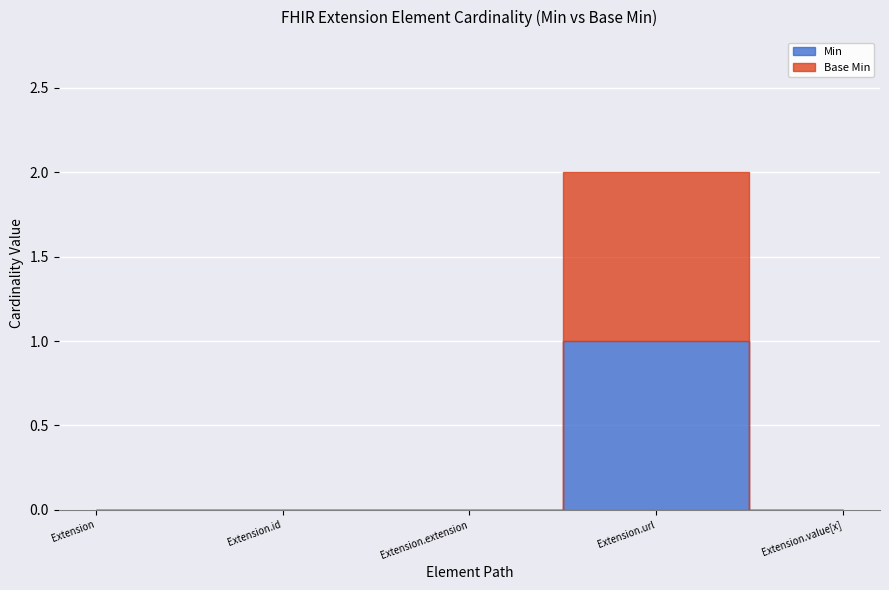

In Min, how many points are higher than both neighbors (excluding endpoints)?

1